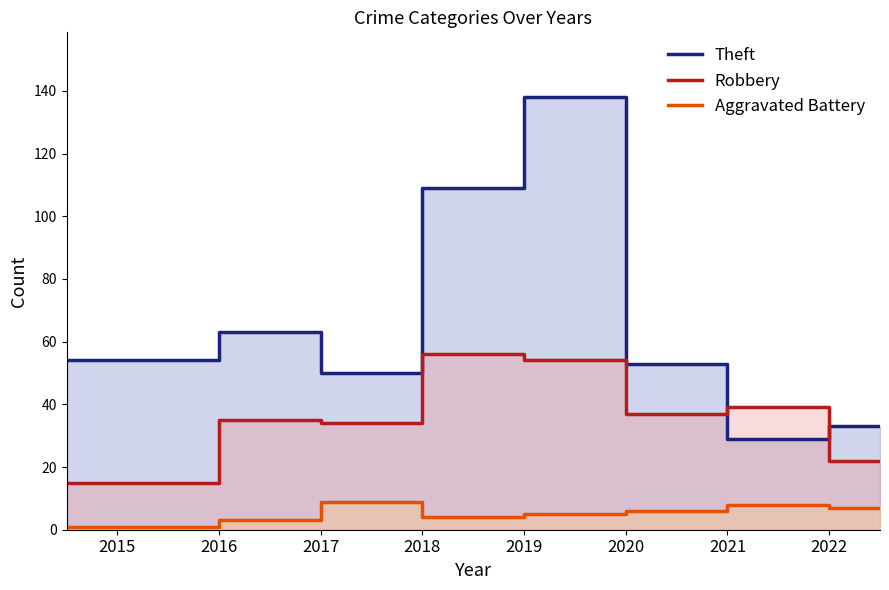

The value of Theft at 2022 is 29. True or false?

True